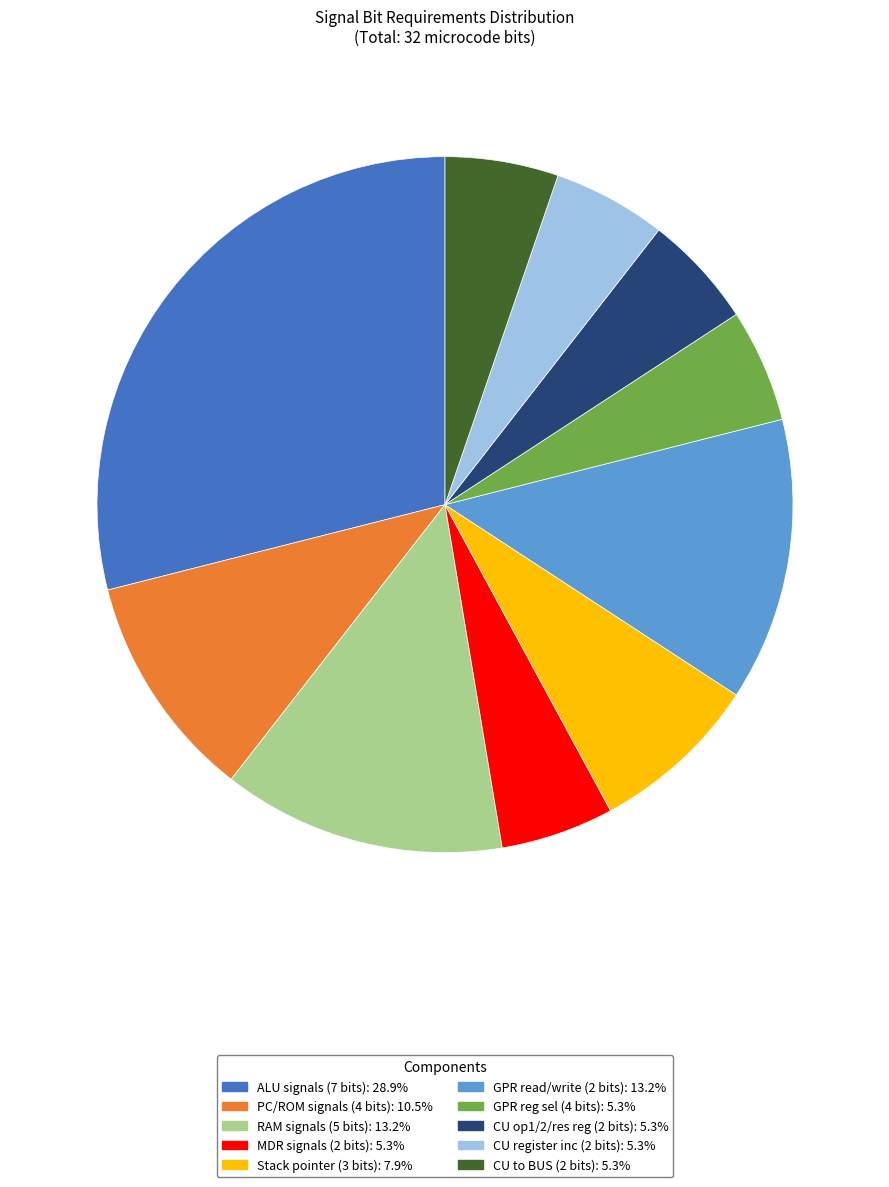

Does any single category account for the majority?

No